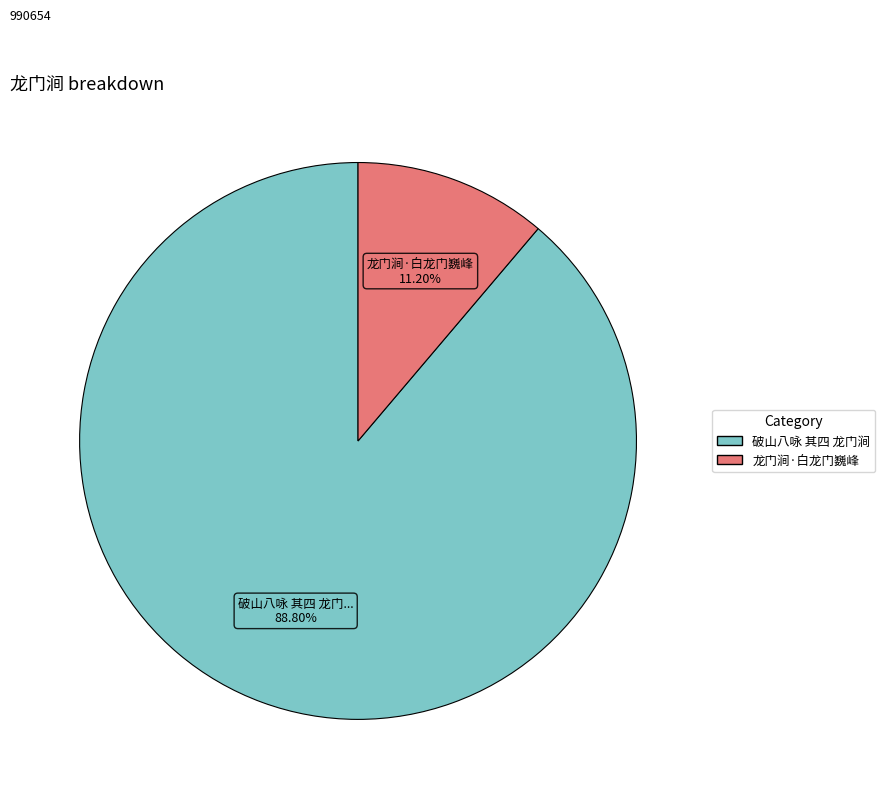

The 龙门涧·白龙门巍峰 slice represents 20% of the pie. True or false?

False